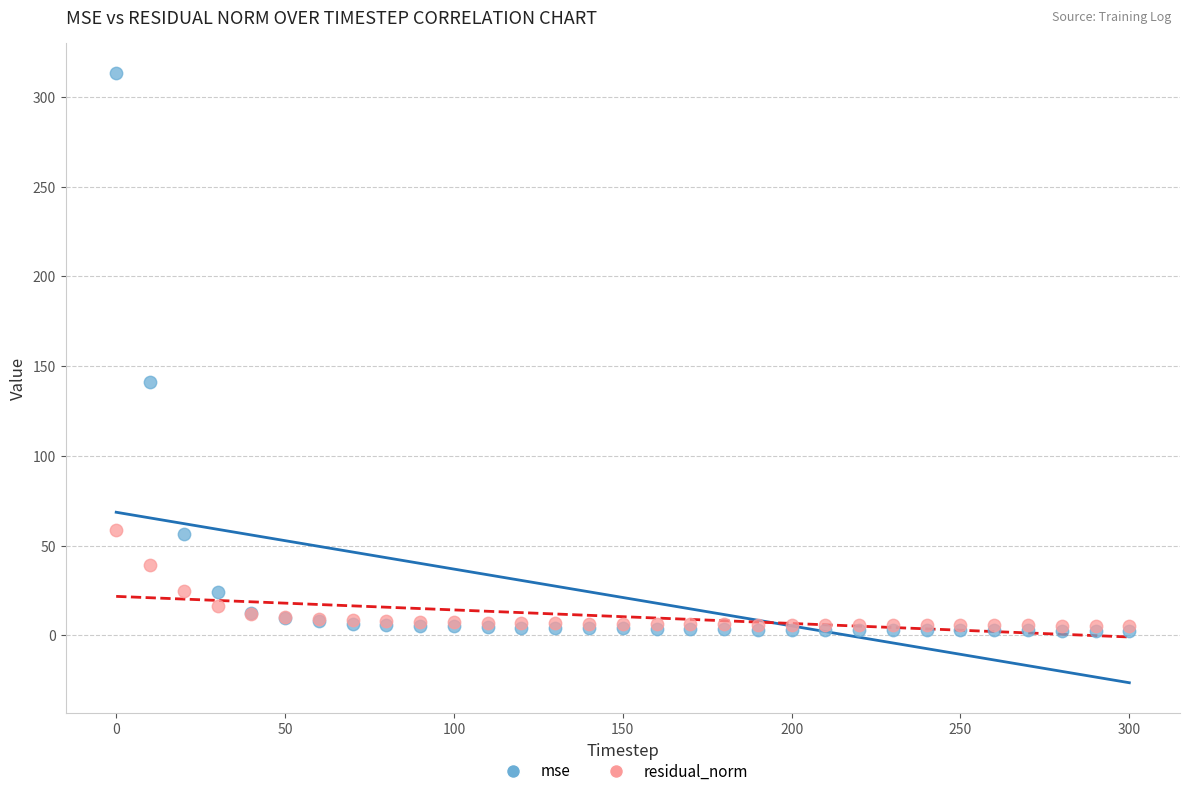

Which series reaches the maximum Y coordinate?

mse